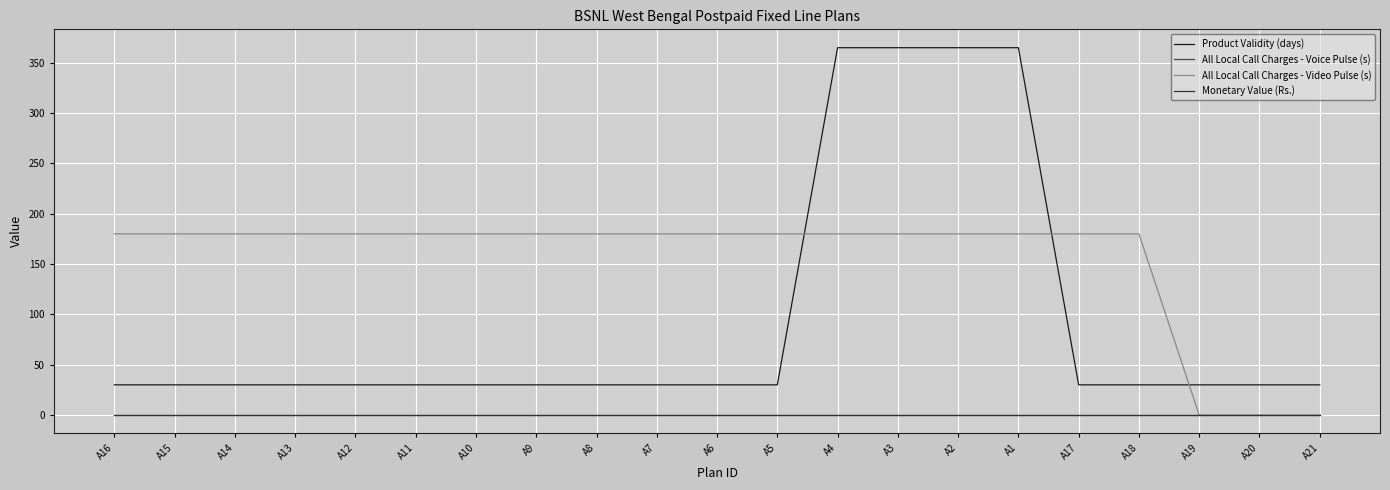

Does the chart have visible grid lines?

Yes